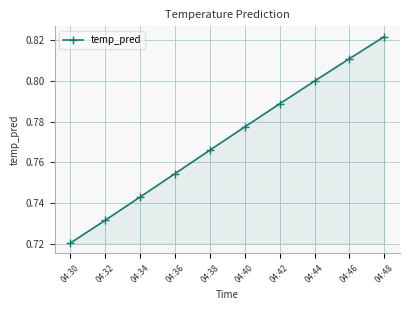

Rank the categories by value from highest to lowest.

04:48, 04:46, 04:44, 04:42, 04:40, 04:38, 04:36, 04:34, 04:32, 04:30